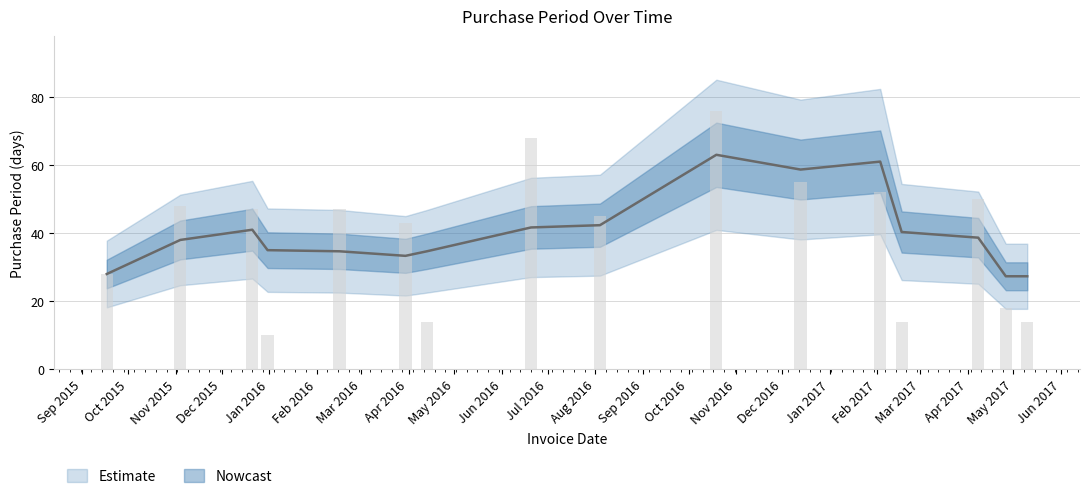

Between 2017-04-26 and 2016-10-19, which is larger?

2016-10-19